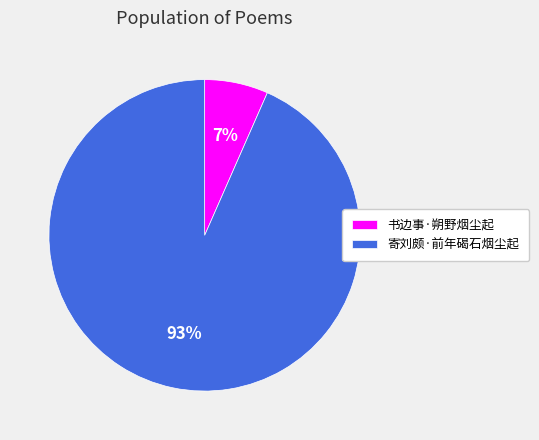

To the nearest percent, what is the average slice percentage?

50%